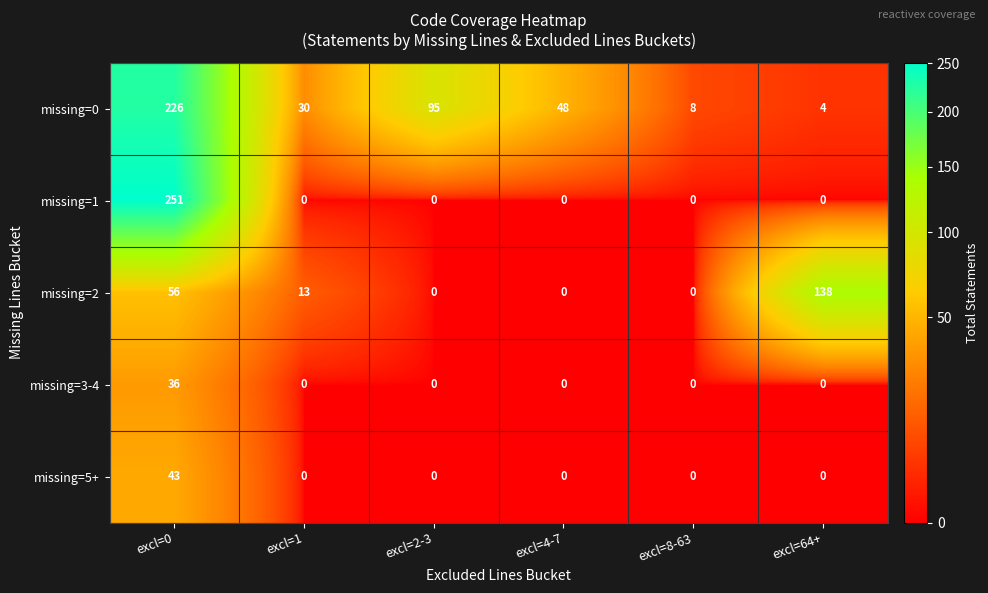

Reading left to right, what are all the values shown in this chart?

missing=0: excl=0=226	excl=1=30	excl=2-3=95	excl=4-7=48	excl=8-63=8	excl=64+=4
missing=1: excl=0=251	excl=1=0	excl=2-3=0	excl=4-7=0	excl=8-63=0	excl=64+=0
missing=2: excl=0=56	excl=1=13	excl=2-3=0	excl=4-7=0	excl=8-63=0	excl=64+=138
missing=3-4: excl=0=36	excl=1=0	excl=2-3=0	excl=4-7=0	excl=8-63=0	excl=64+=0
missing=5+: excl=0=43	excl=1=0	excl=2-3=0	excl=4-7=0	excl=8-63=0	excl=64+=0